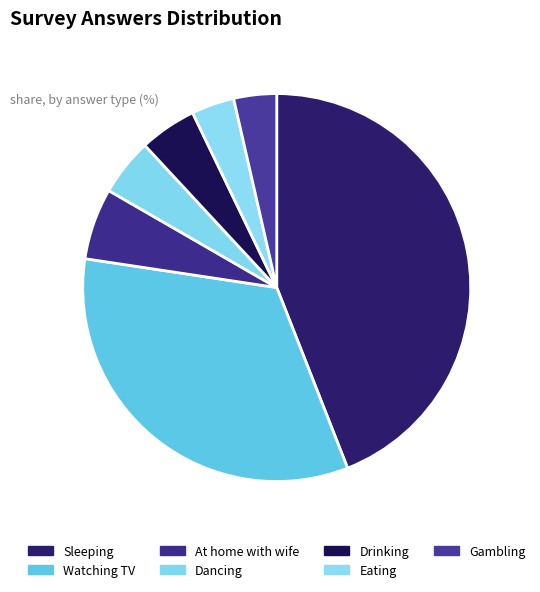

To the nearest percent, what is the difference between the Sleeping and Eating slice percentages?

40%